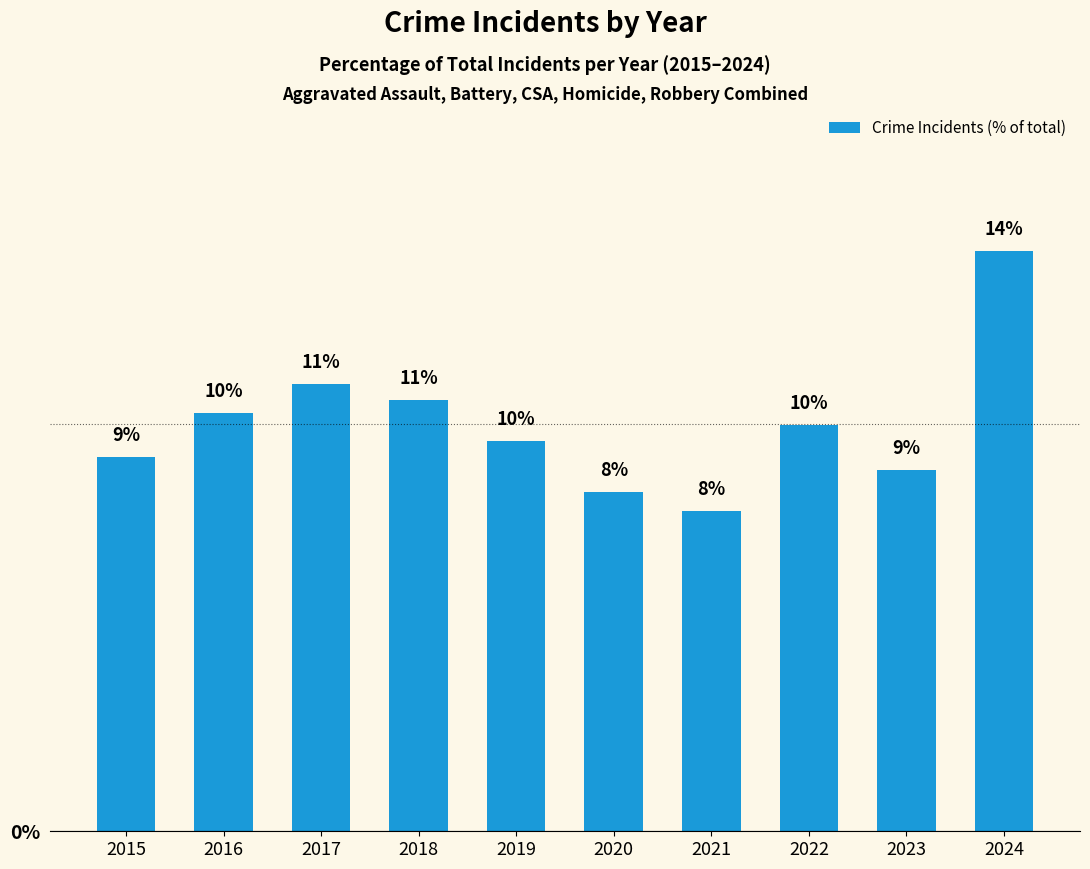

How many data points does each series have?

10